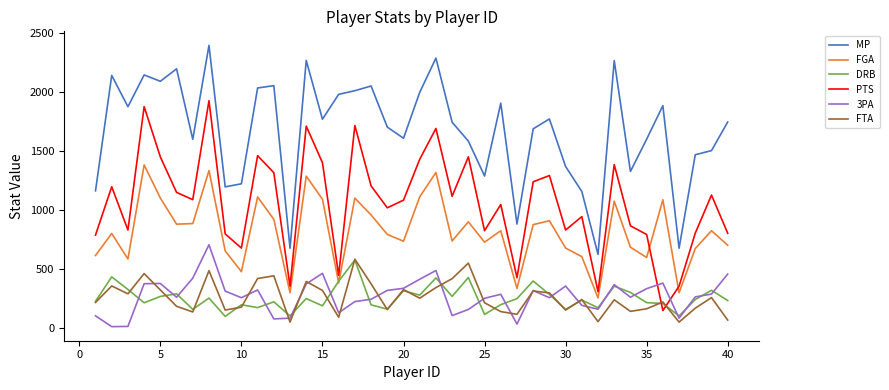

Which series has the largest total across all categories?

MP